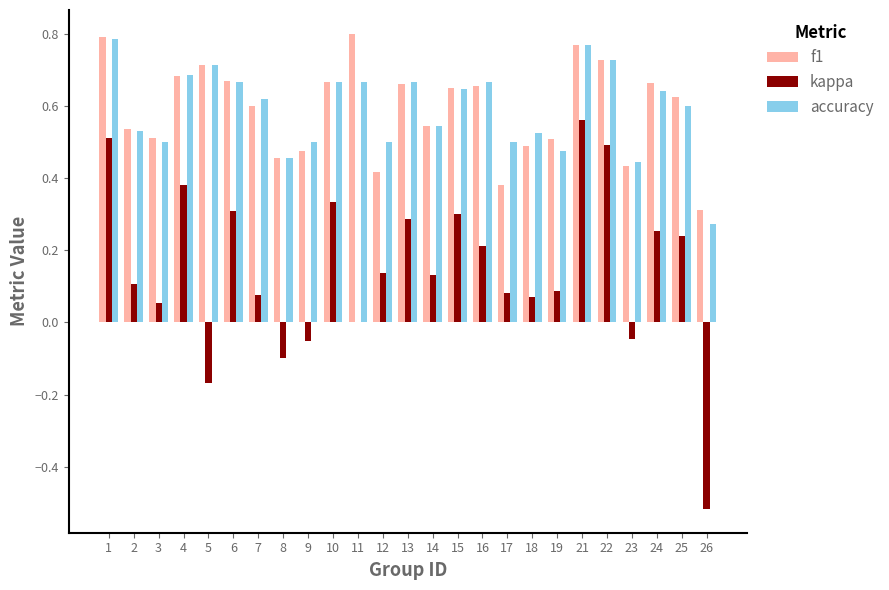

Are the bars grouped side by side (vs. stacked)?

Yes